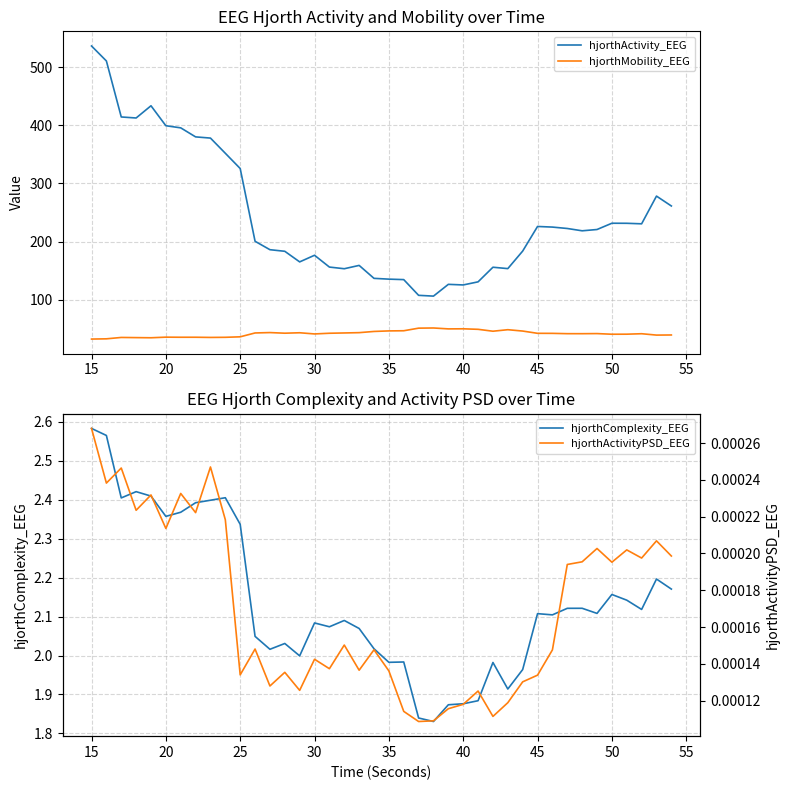

At which label does hjorthActivity_EEG reach its peak?

15